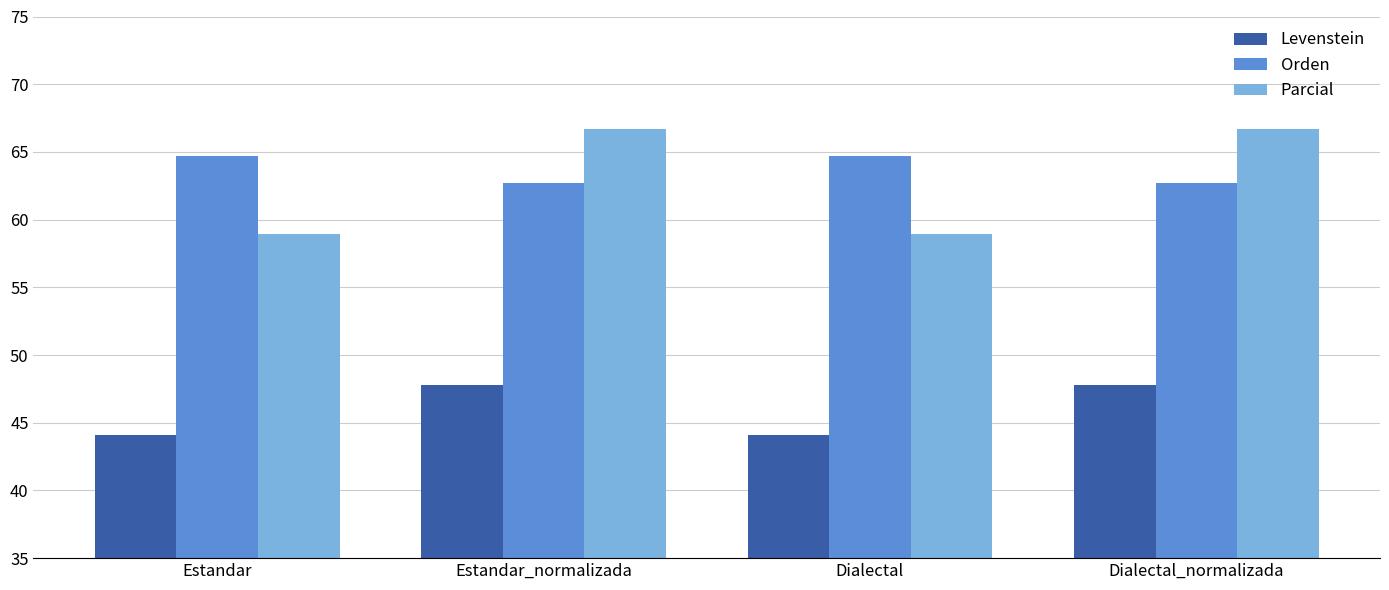

Rank the series at Dialectal from lowest to highest value.

Levenstein, Parcial, Orden